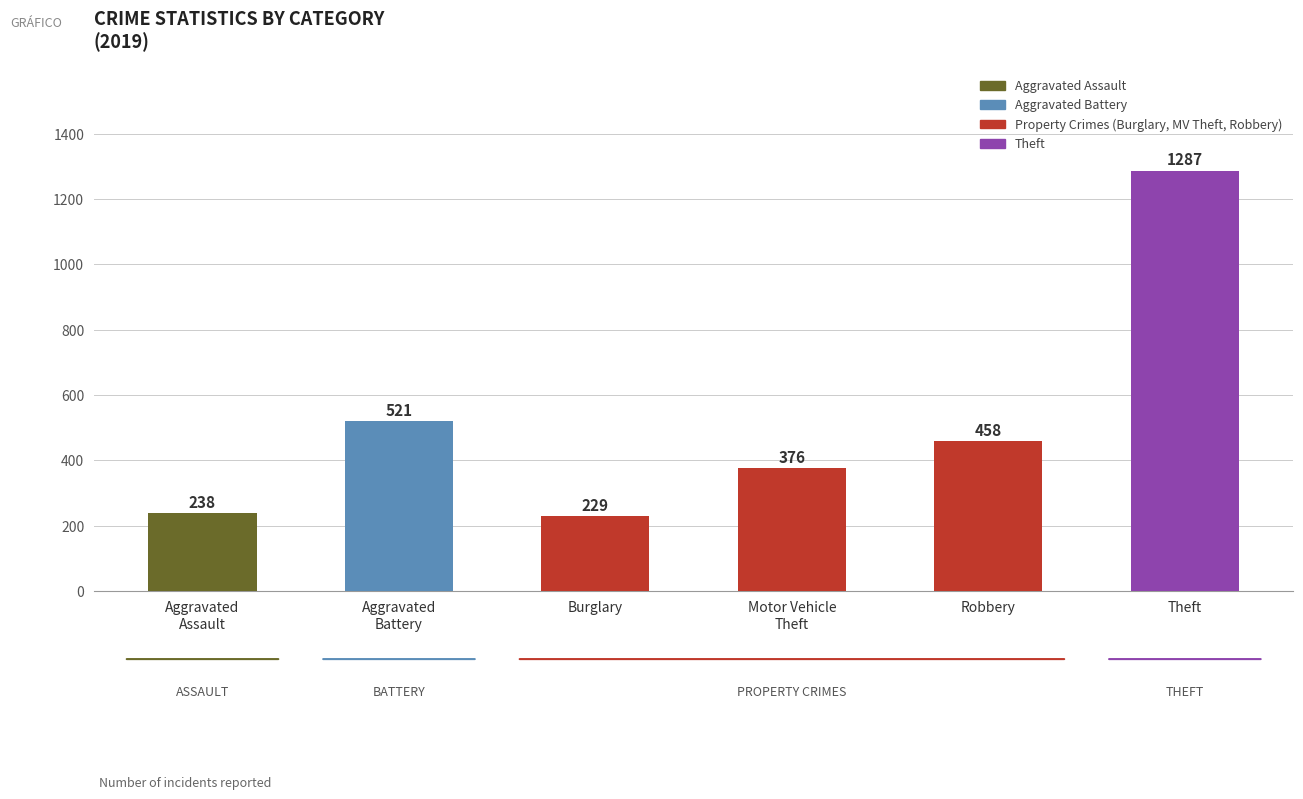

How many bars are there in total?

6